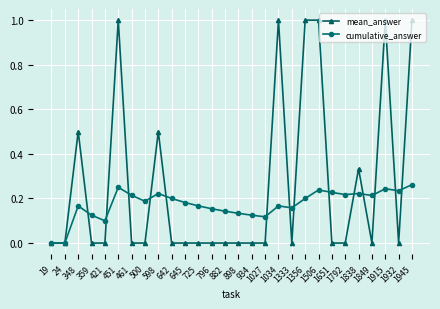

What is the sum of all cumulative_answer values?

4.9